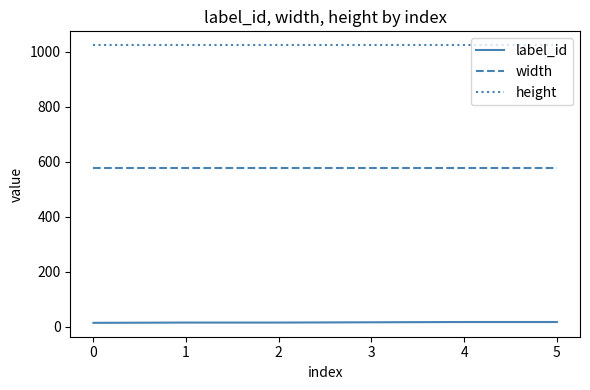

The value of width at 4 is 924. True or false?

False